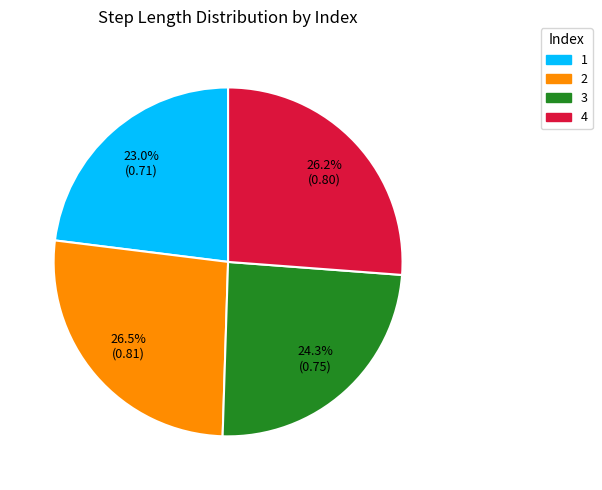

Is there any slice that represents more than half of the pie?

No